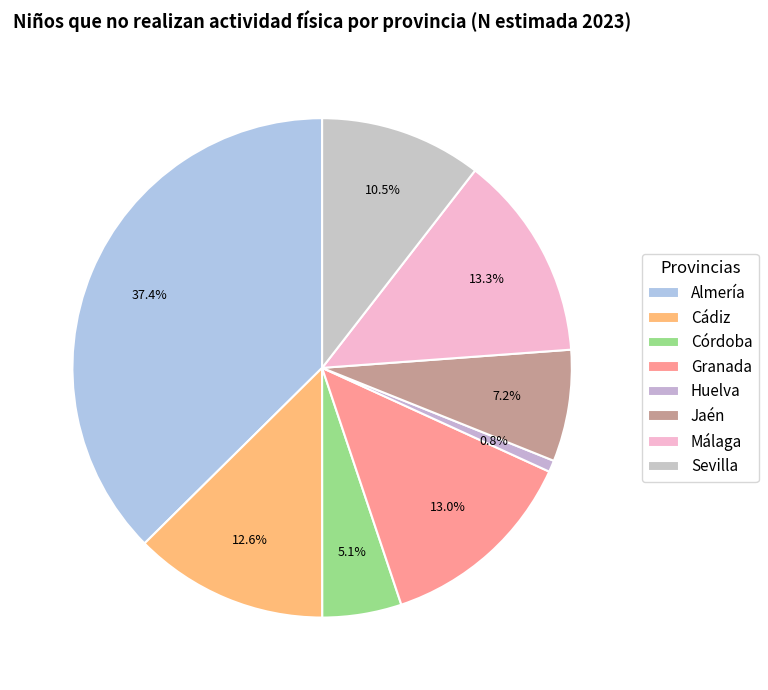

Does Huelva account for over 50% of the chart?

No